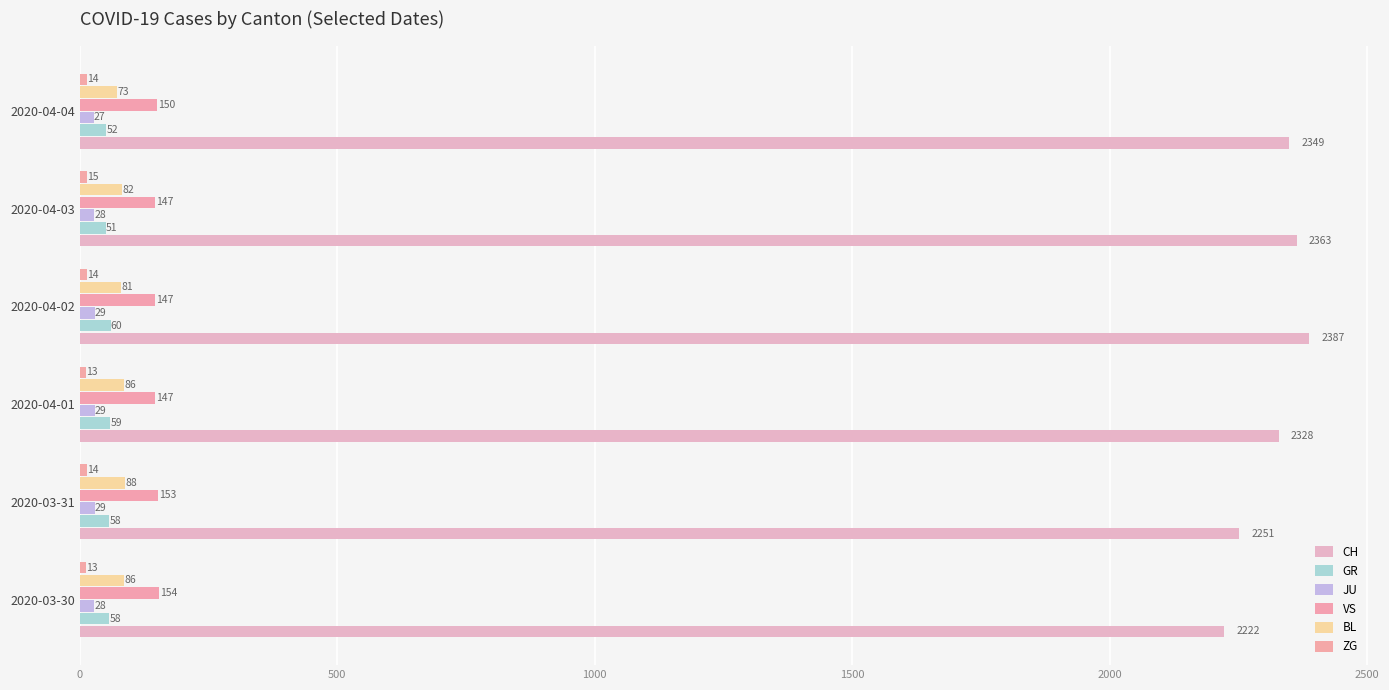

What is the minimum value for JU?

27